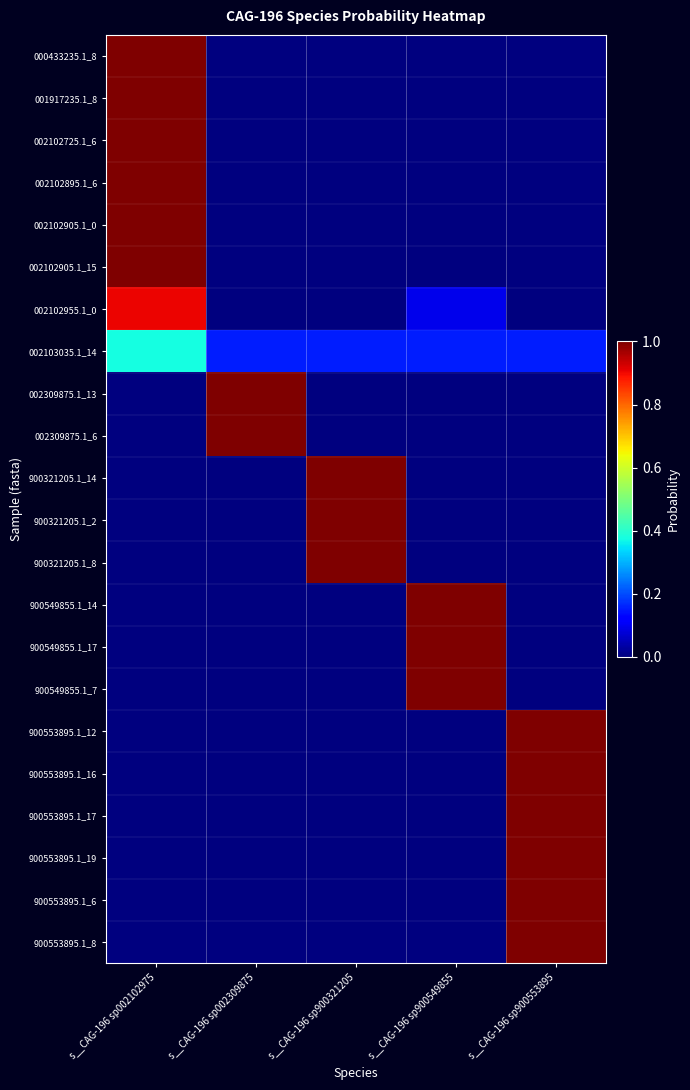

What is the total value across all series at s__CAG-196 sp900549855?

3.3